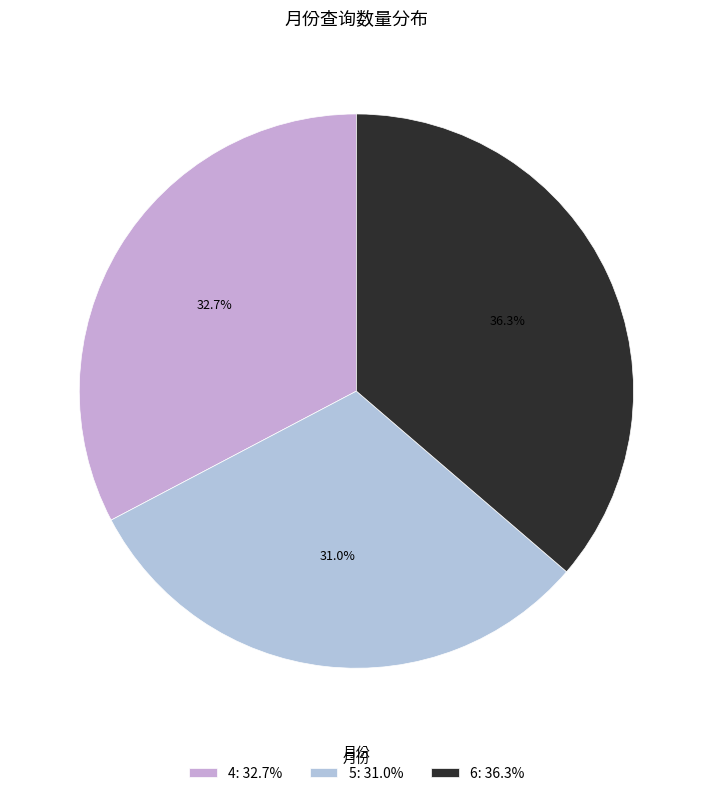

Between 5 and 4, which is larger?

4